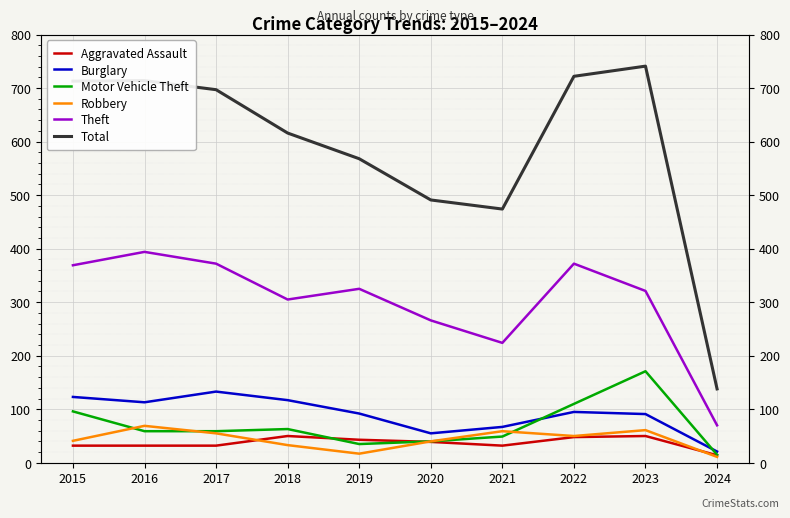

Which category has the highest value across all series?

2023